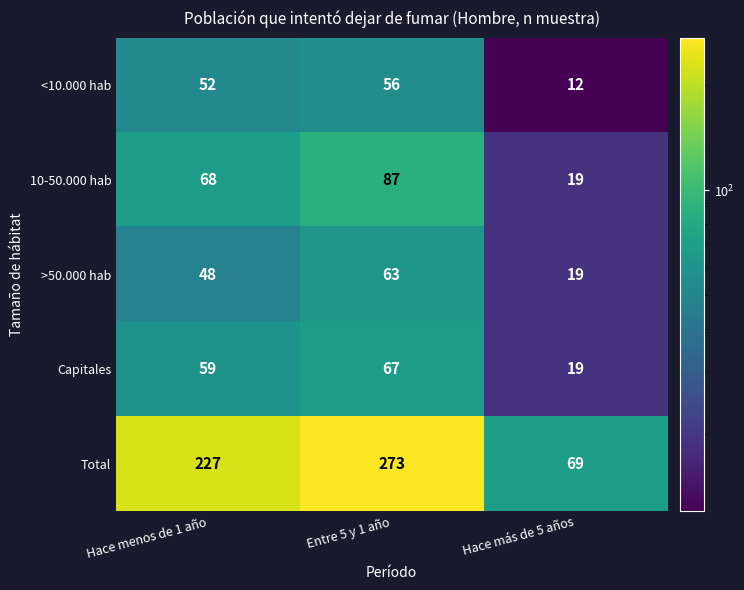

At which label is Total closest to 171?

Hace menos de 1 año